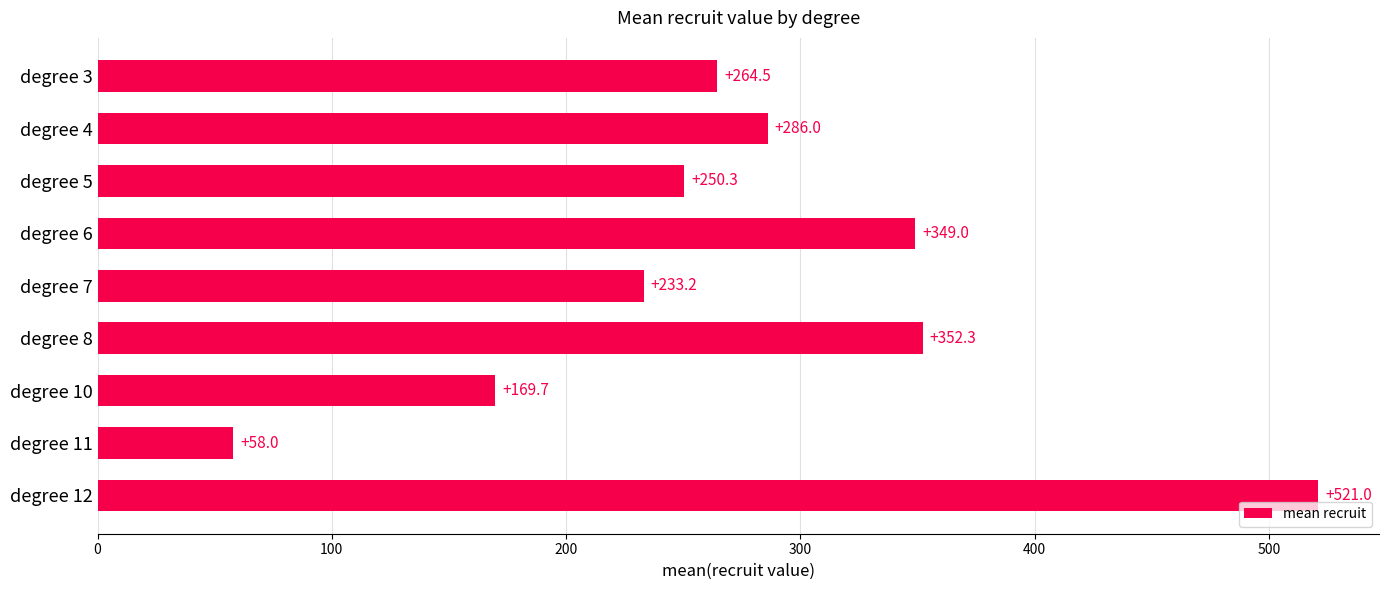

Rank the categories by value from lowest to highest.

degree 11, degree 10, degree 7, degree 5, degree 3, degree 4, degree 6, degree 8, degree 12